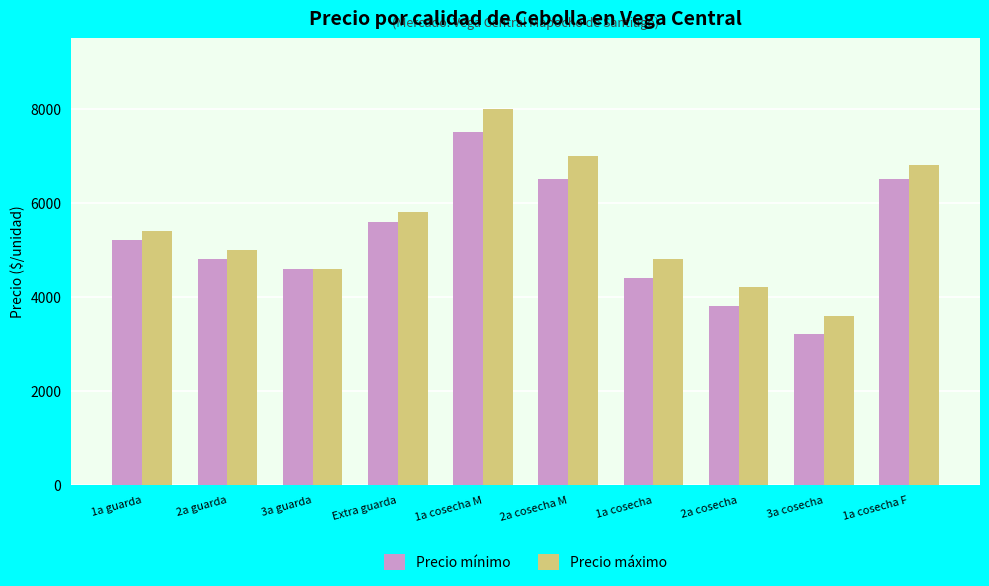

What is the average value of the Precio mínimo series?

5210